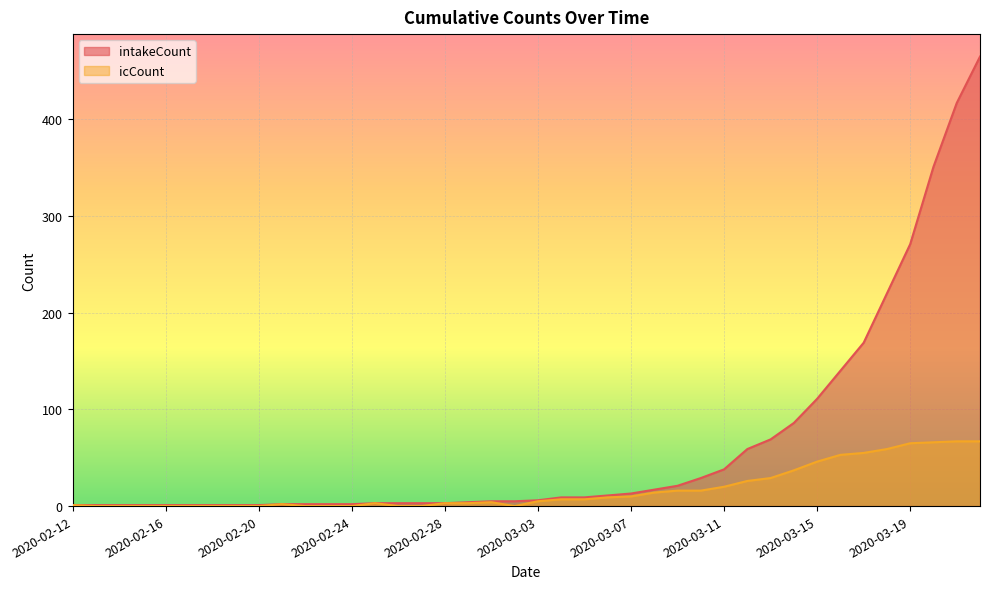

What is the difference between the second highest and minimum values in the intakeCount series?

416